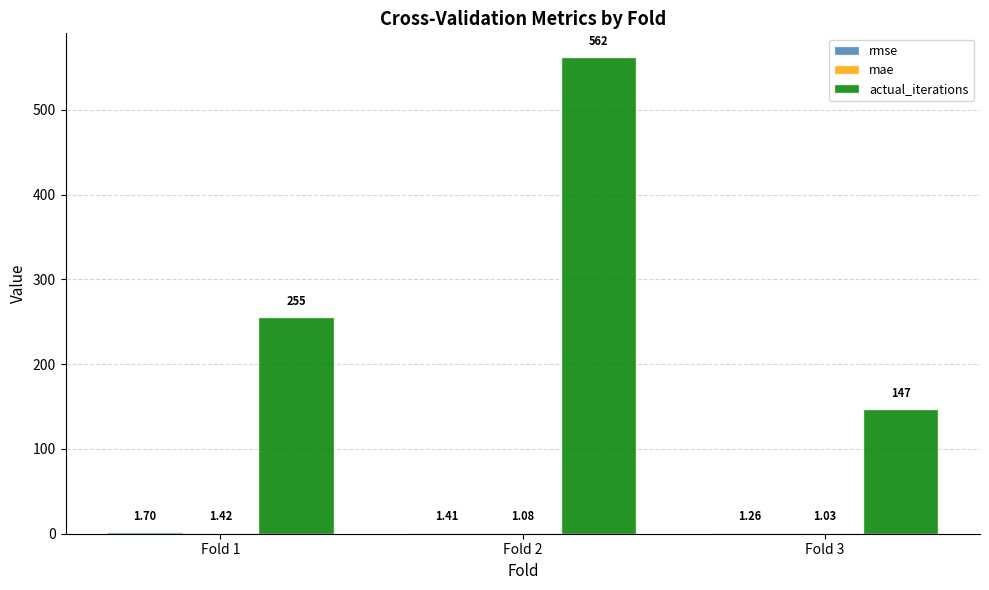

At which category is the sum across all series the highest?

Fold 2